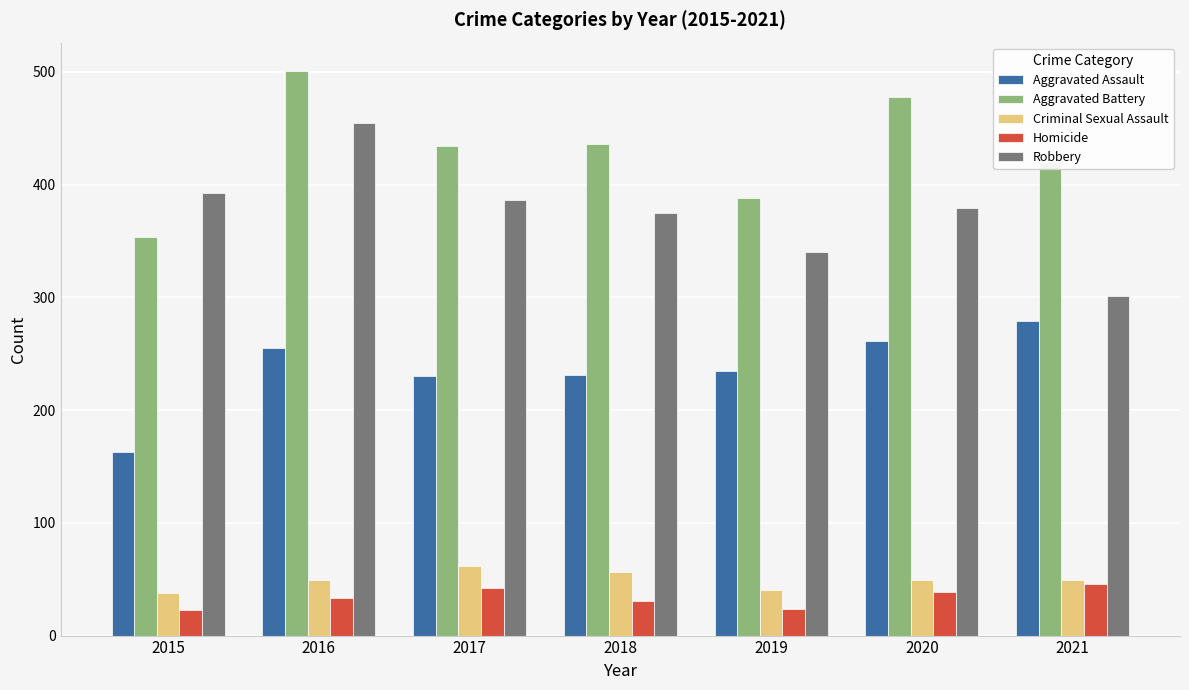

Between 2015 and 2017, which series saw the biggest shift?

Aggravated Battery